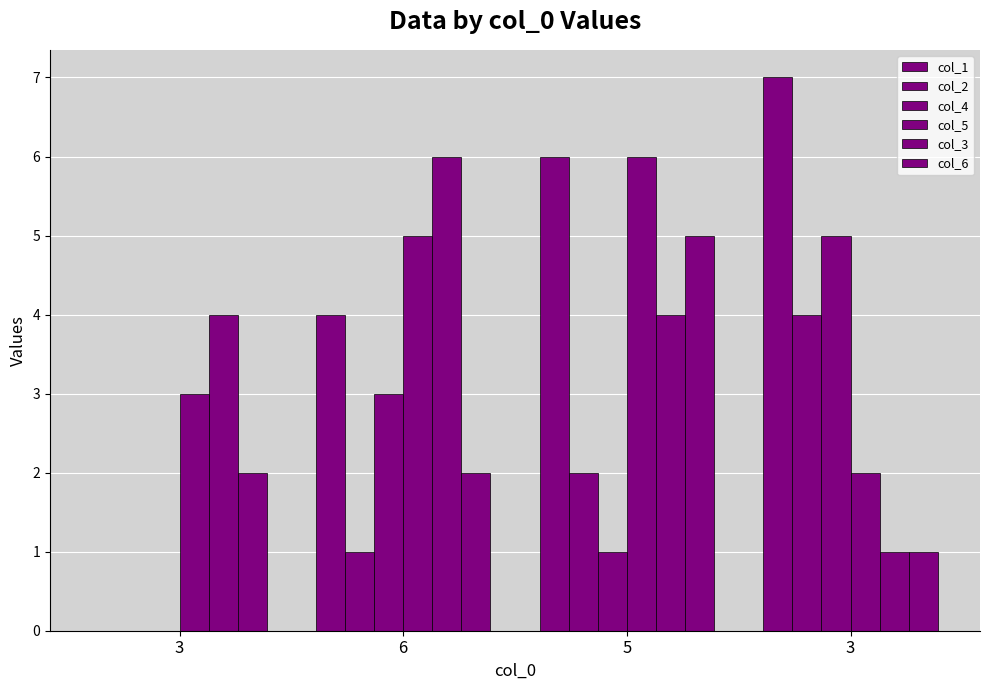

What is the sum of the col_4 values at 3 and 6?

3